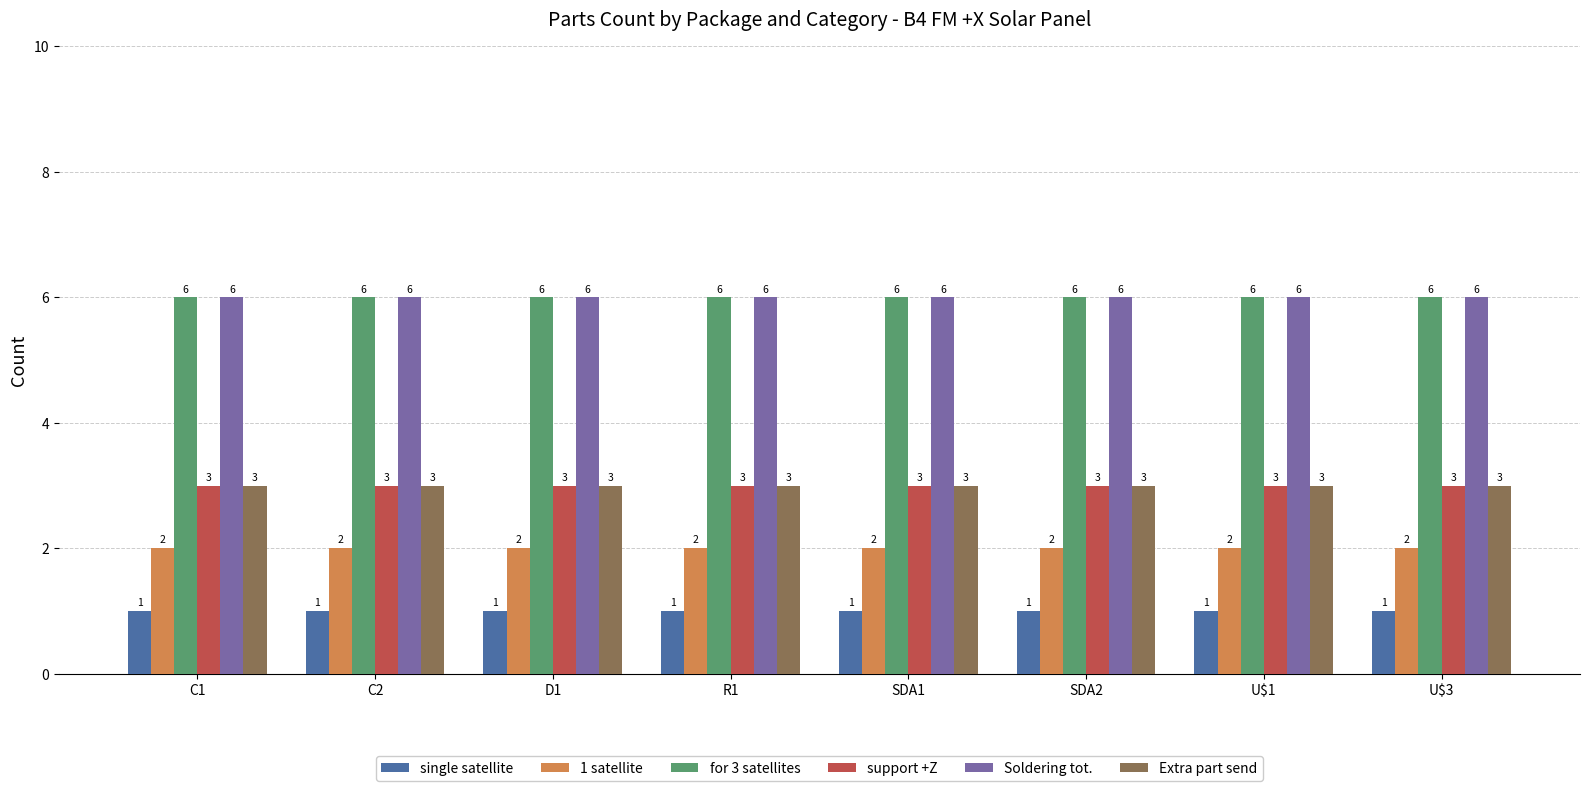

What is the average value of the support +Z series?

3